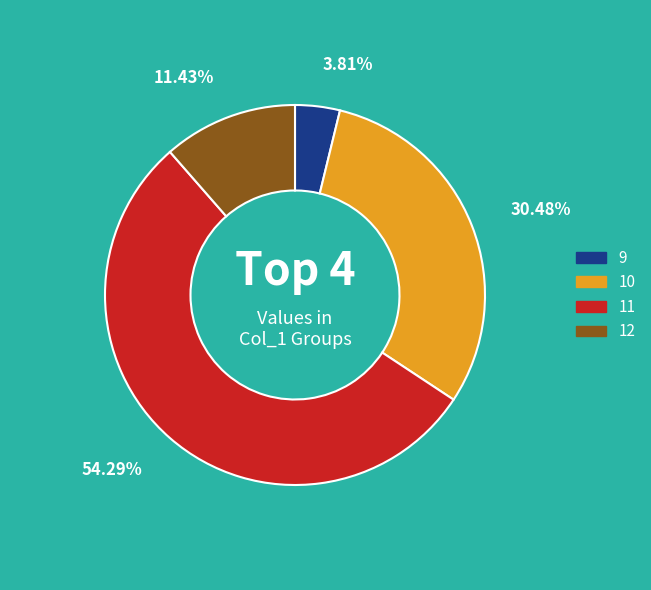

What is the smallest slice in the pie chart?

9